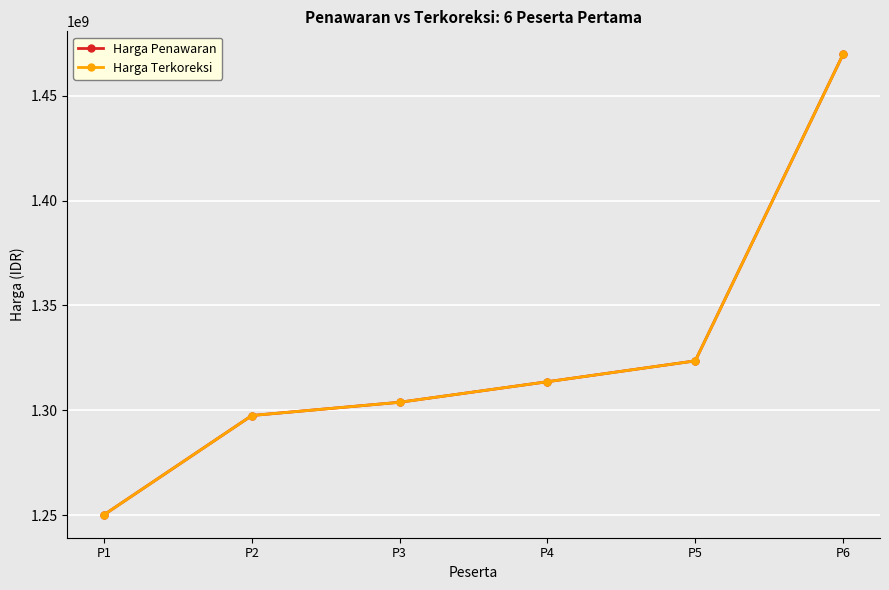

Between P3 and P6, which is larger?

P6